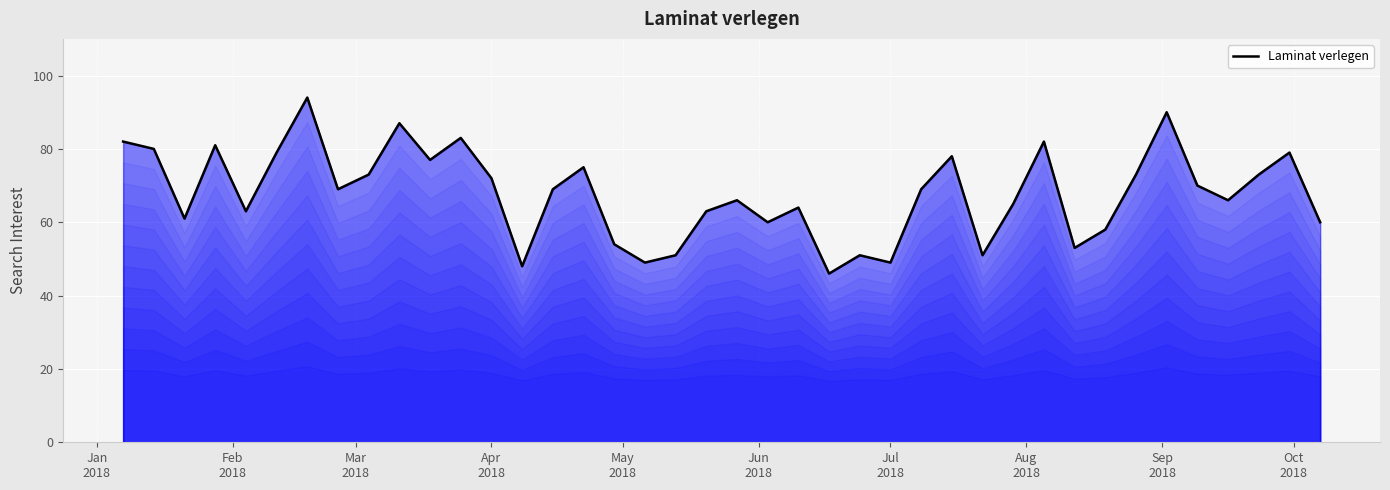

What is the difference between the maximum and minimum values?

48